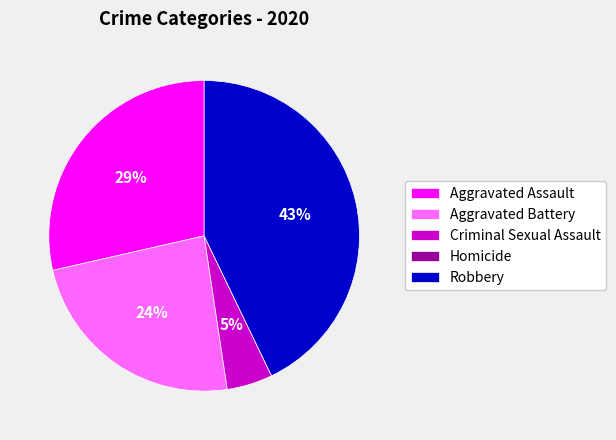

Is the sum of Aggravated Battery and Aggravated Assault greater than half?

Yes